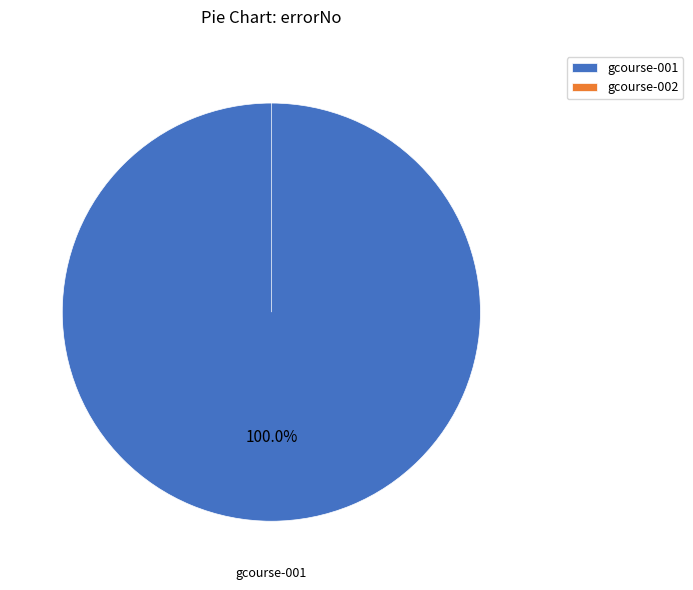

Which has a higher value, gcourse-002 or gcourse-001?

gcourse-001